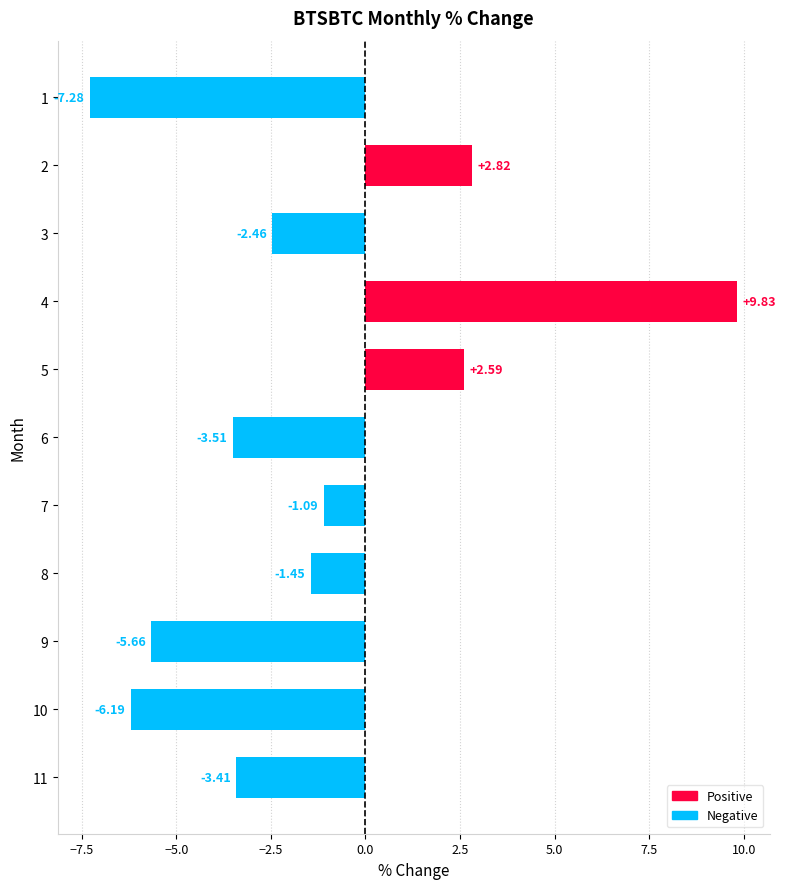

List the labels in order of value, smallest first.

1, 10, 9, 6, 11, 3, 8, 7, 5, 2, 4